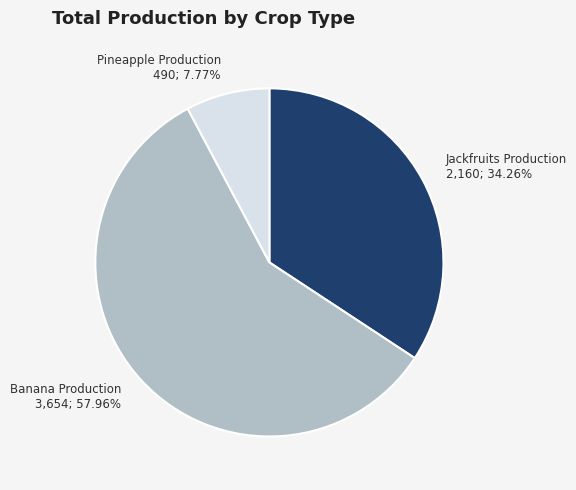

What is the majority slice?

Banana Production